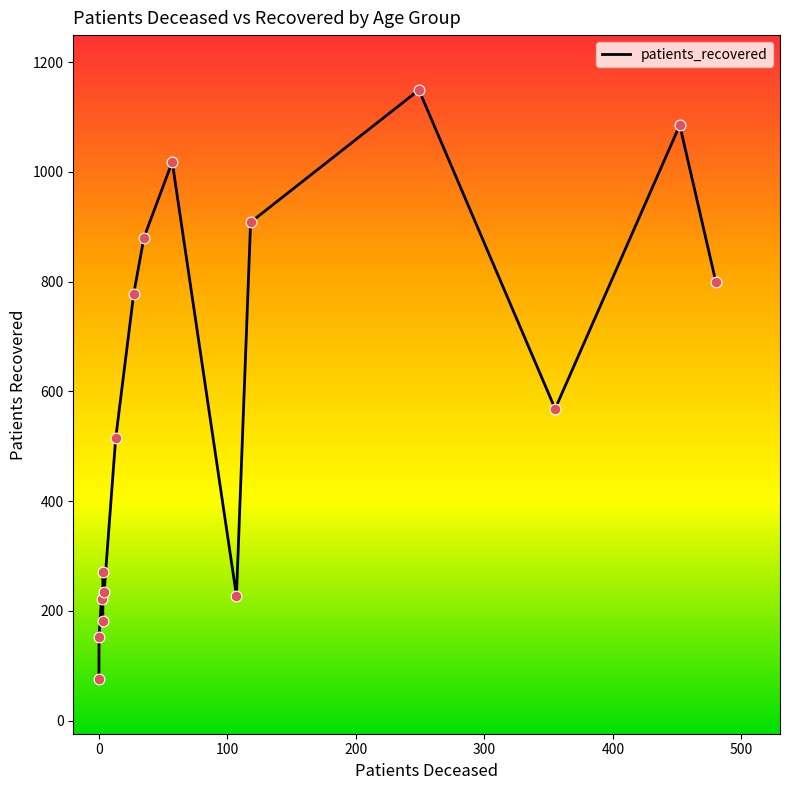

Which has a higher value, −100 or 400?

400